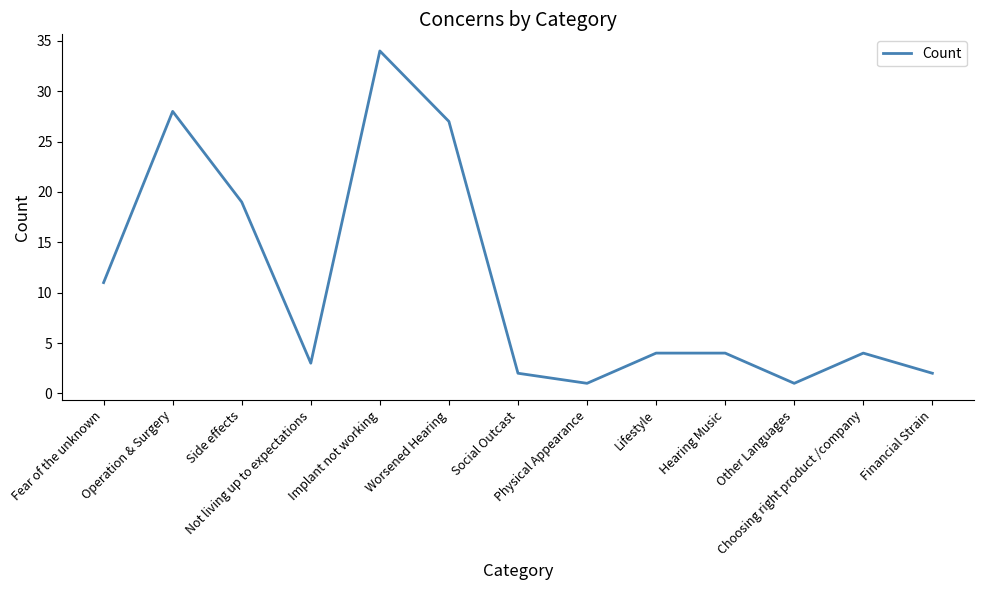

What is the maximum value shown in the chart?

34